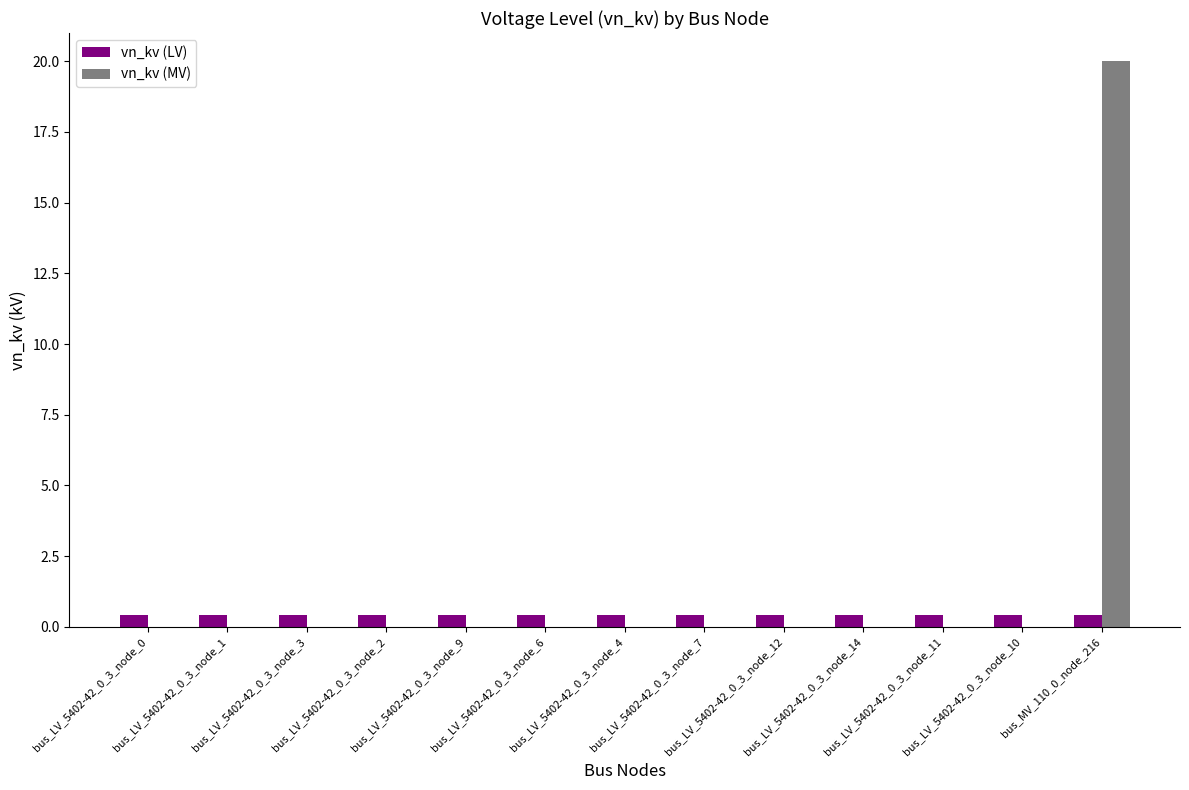

Count the number of categories in the chart.

13